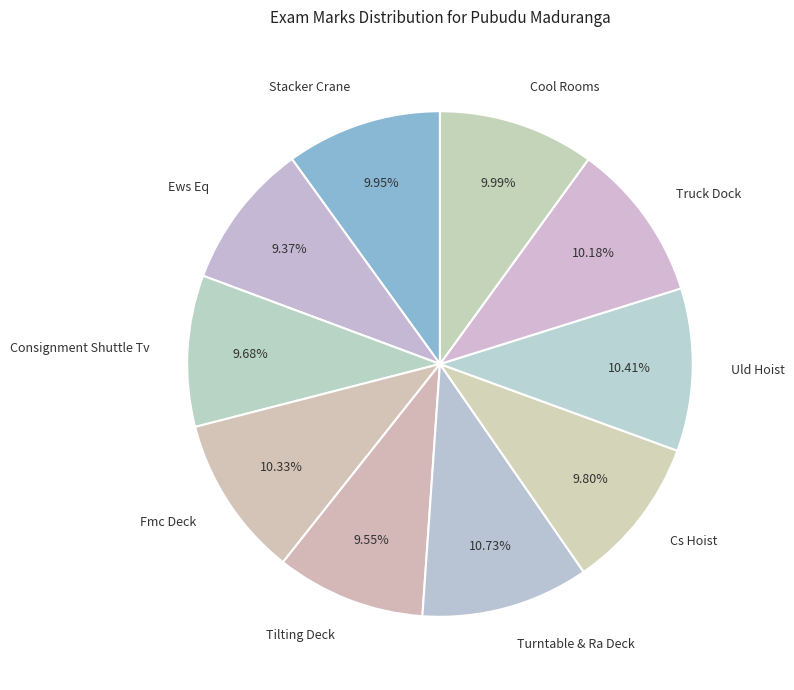

What percentage is the Uld Hoist slice, to the nearest percent?

10%